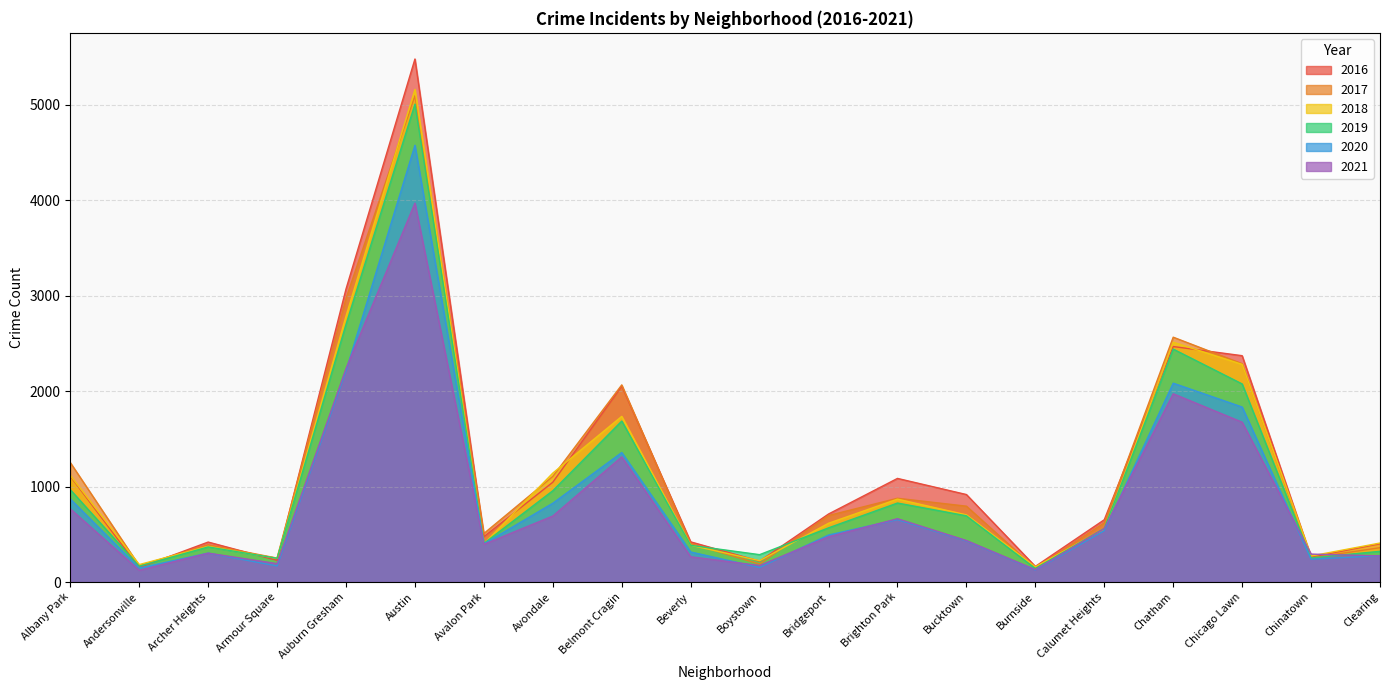

What is the approximate value of 2019 at Chatham?

2441